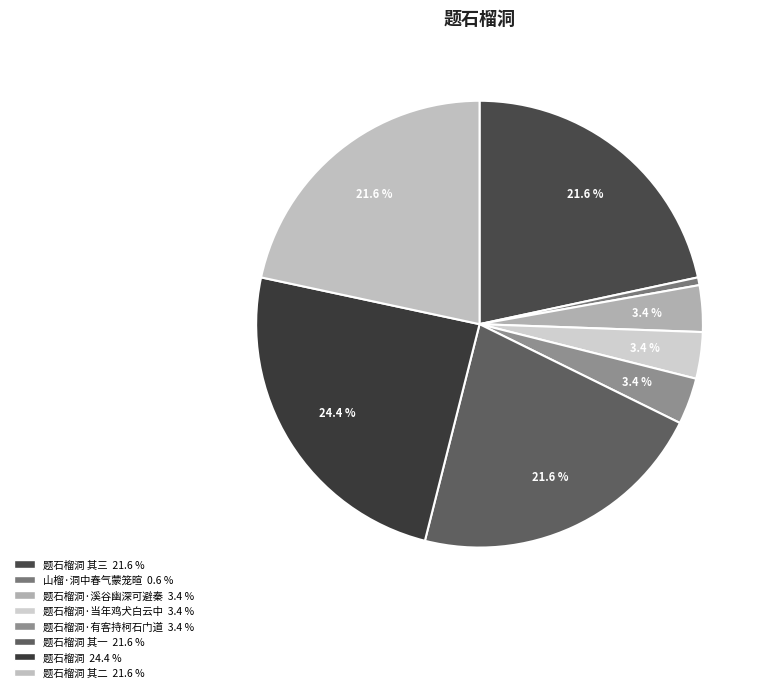

How many slices are in this pie chart?

8